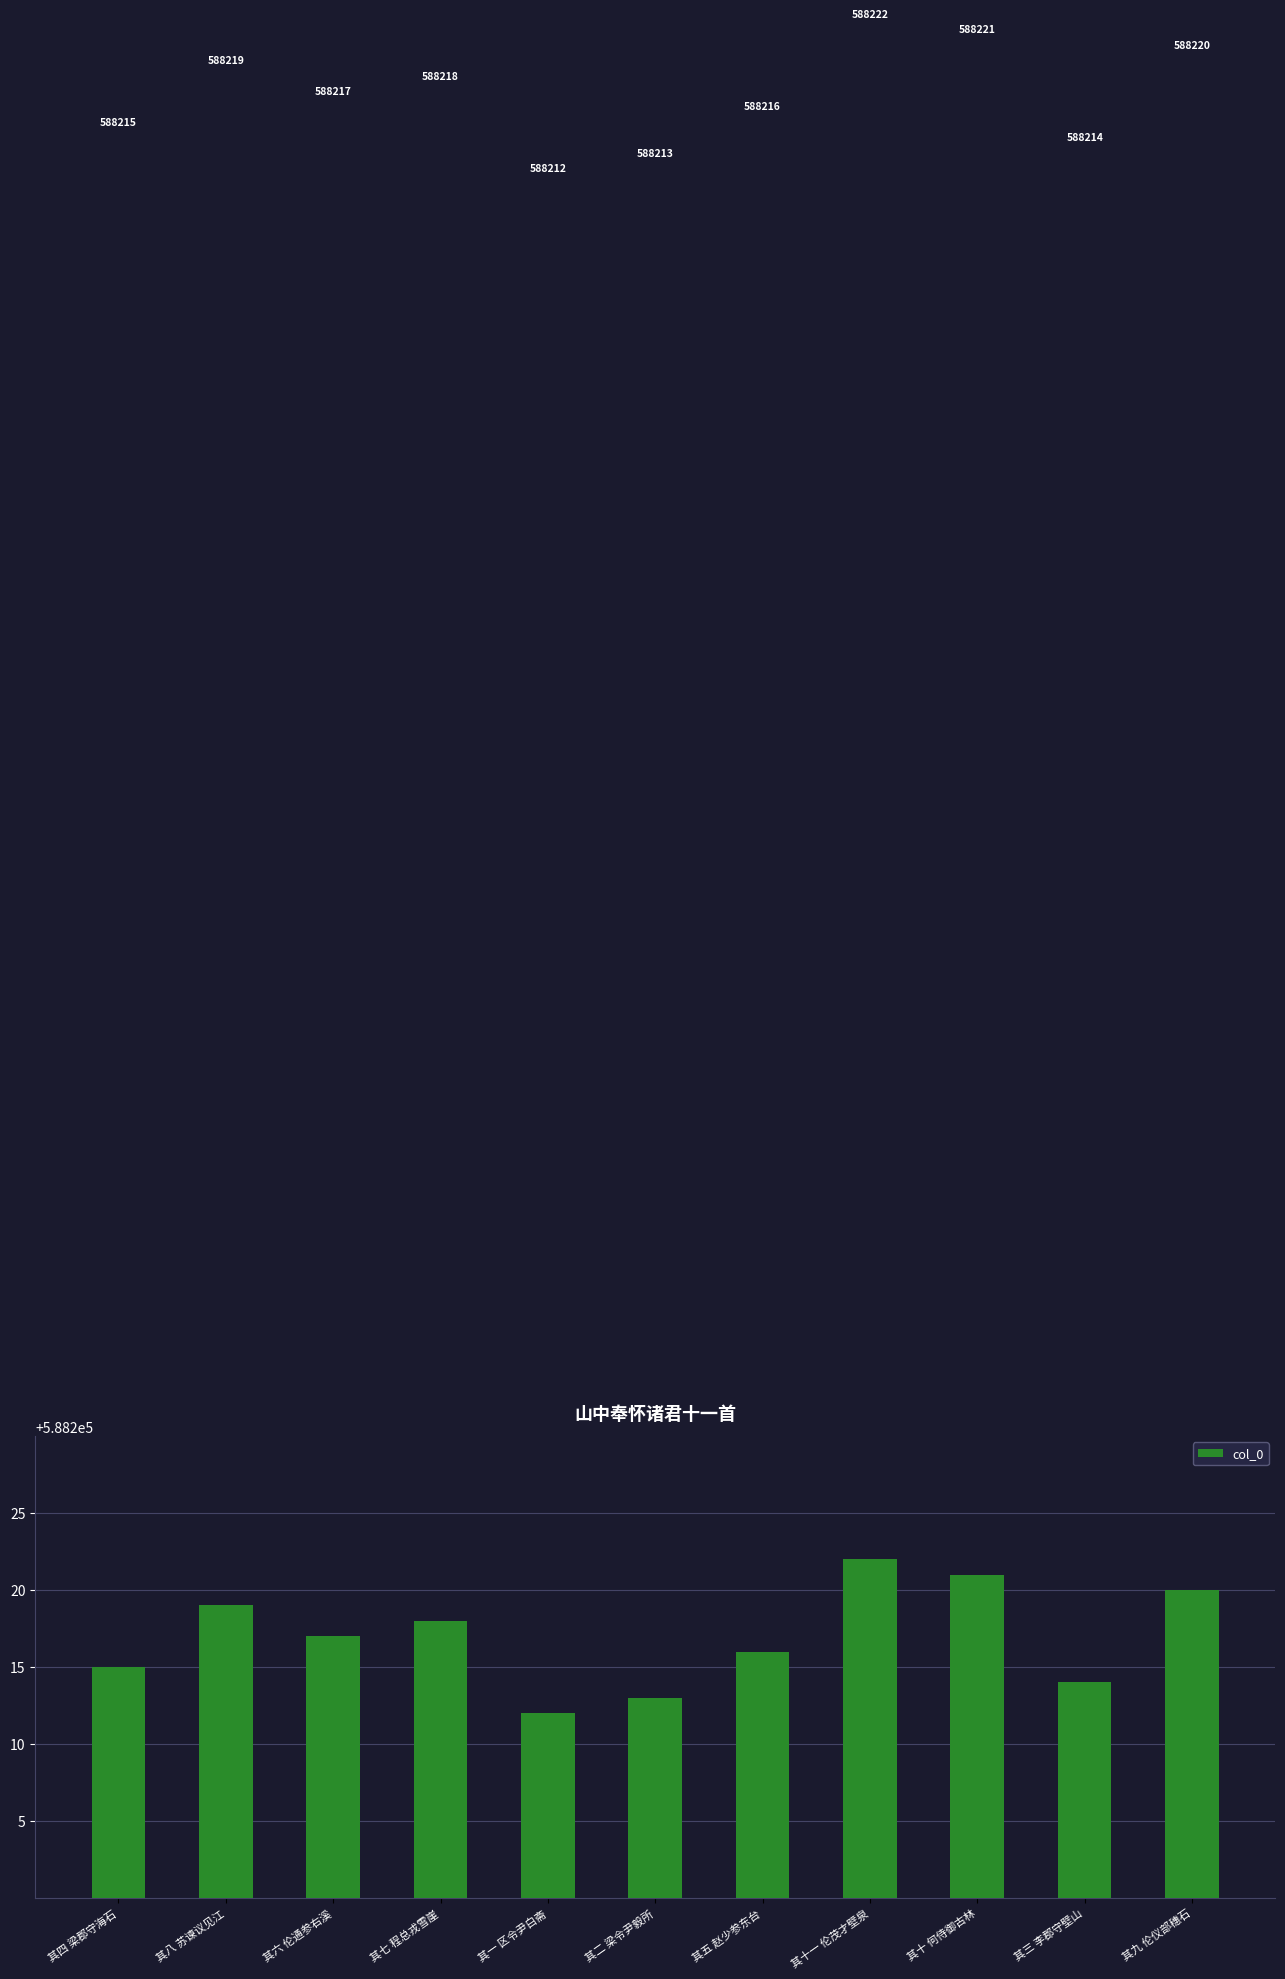

Are the bars grouped side by side (vs. stacked)?

No